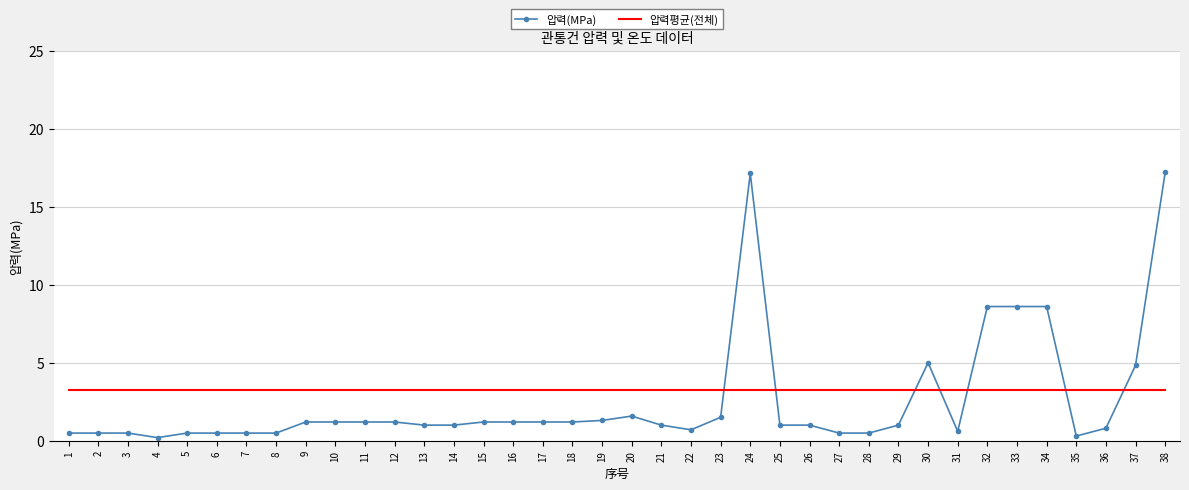

At 5, list the series in order from largest to smallest.

압력평균(전체), 압력(MPa)